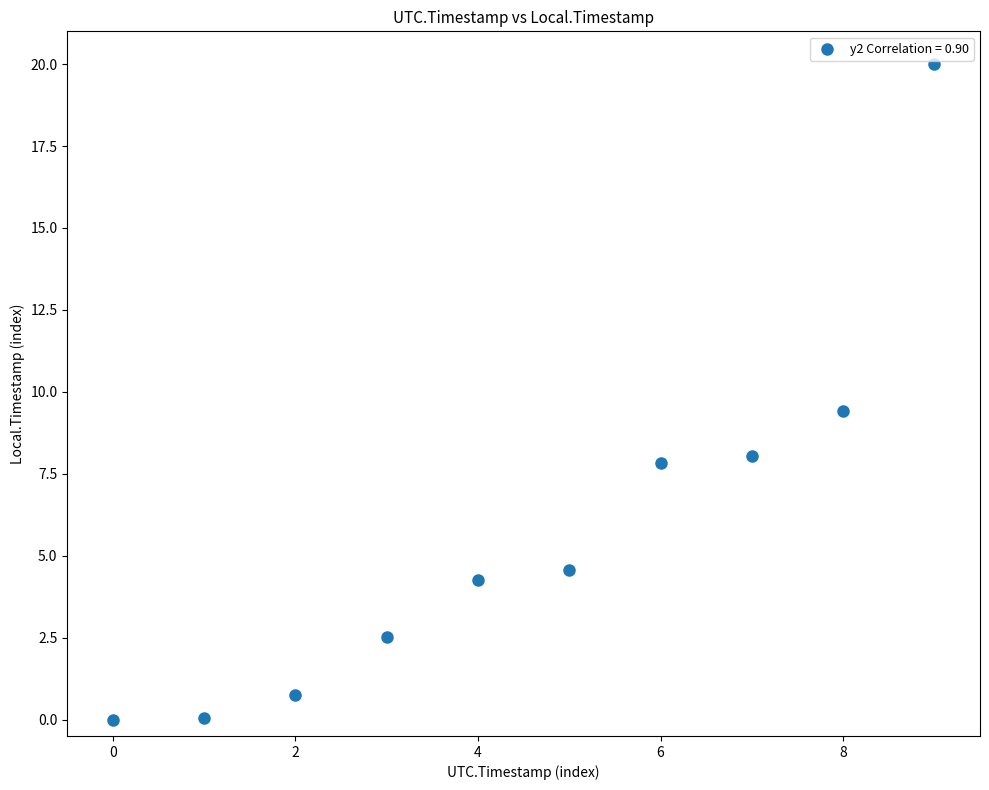

What Y value in the scatter plot is closest to 10?

9.4